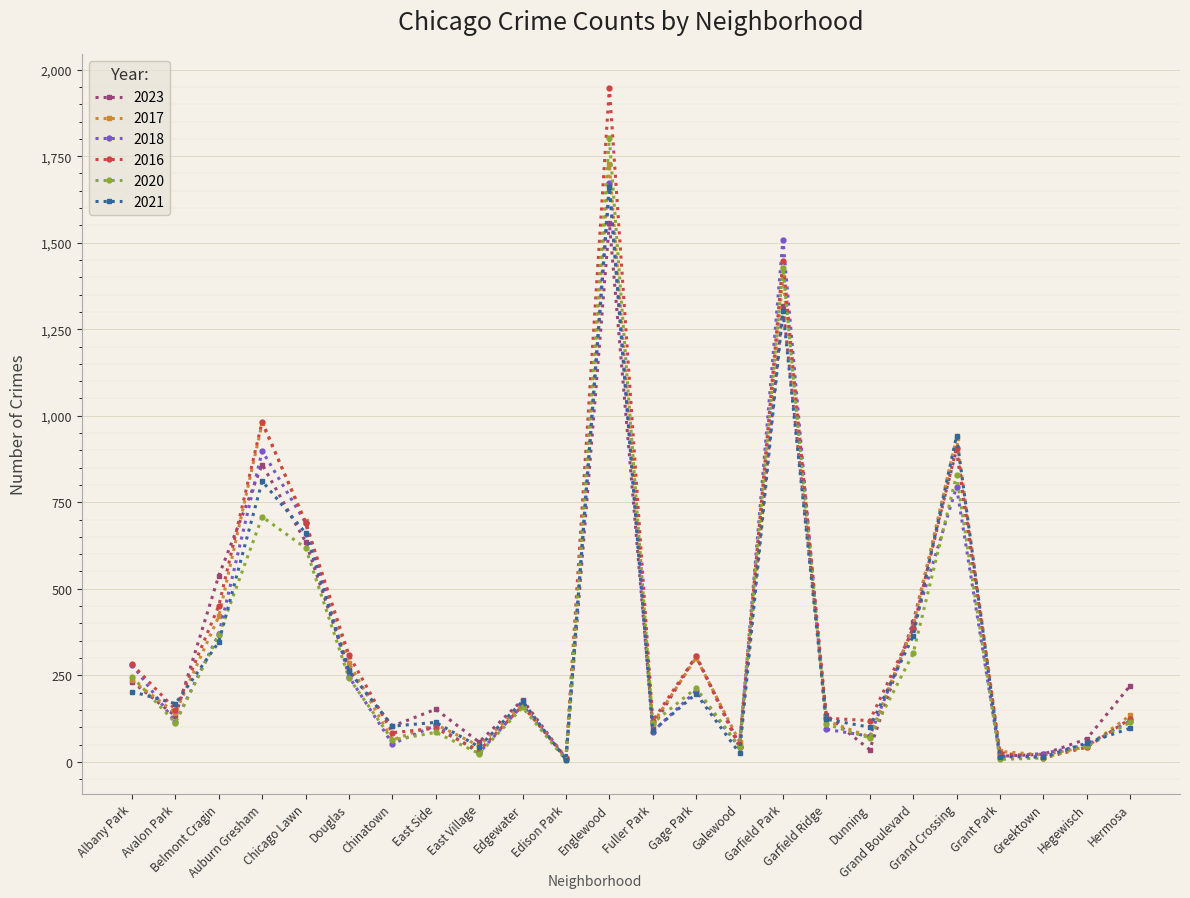

What is the label of the 20th point from the right?

Chicago Lawn